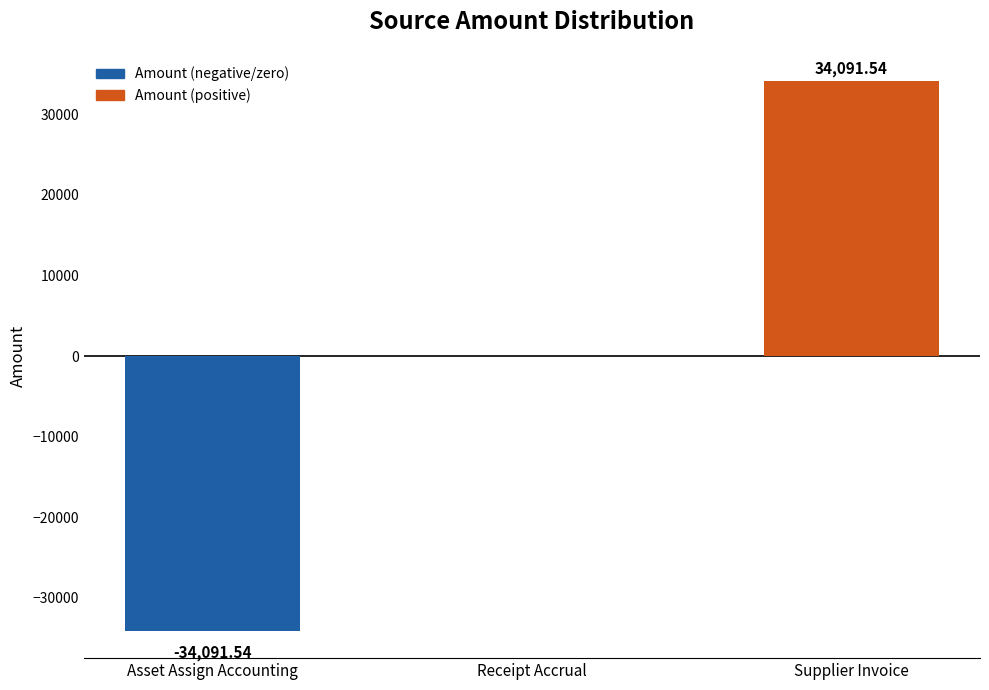

What is the change in value from Asset Assign Accounting to Receipt Accrual?

+34091.5